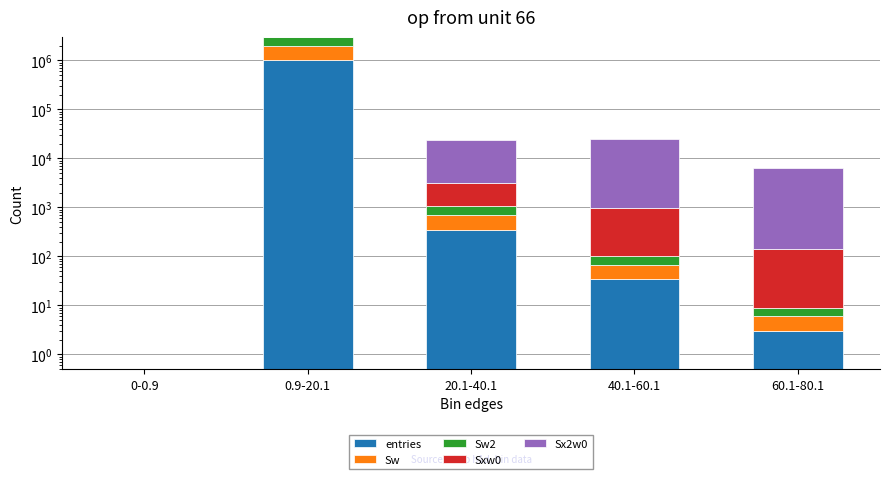

Rank the categories by Sx2w0 value from lowest to highest.

0-0.9, 0.9-20.1, 60.1-80.1, 20.1-40.1, 40.1-60.1